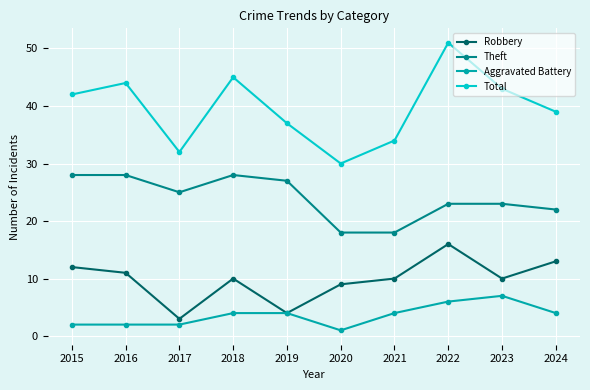

Is the value of Robbery at 2023 greater than the value of Total at 2018?

No